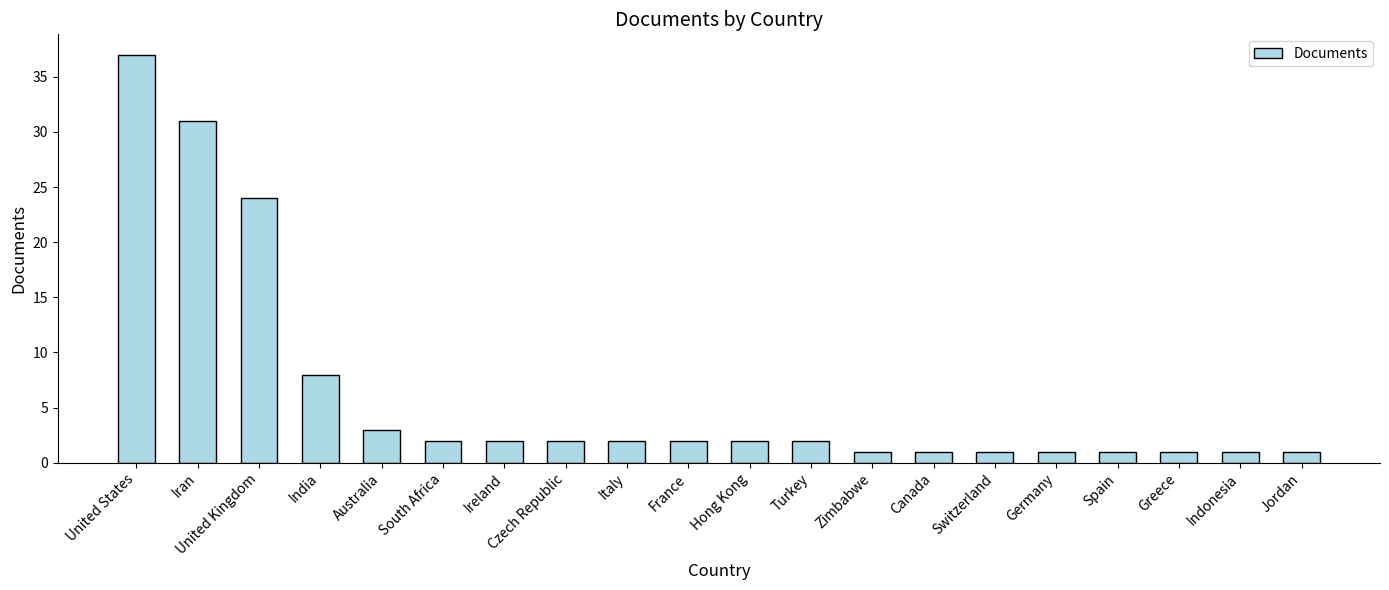

The value at United States is 15. True or false?

False